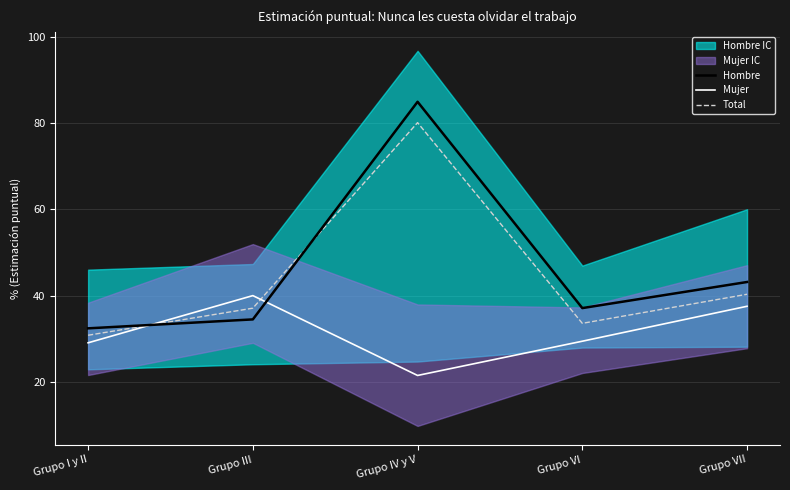

Where is the first local maximum for Total?

Grupo IV y V